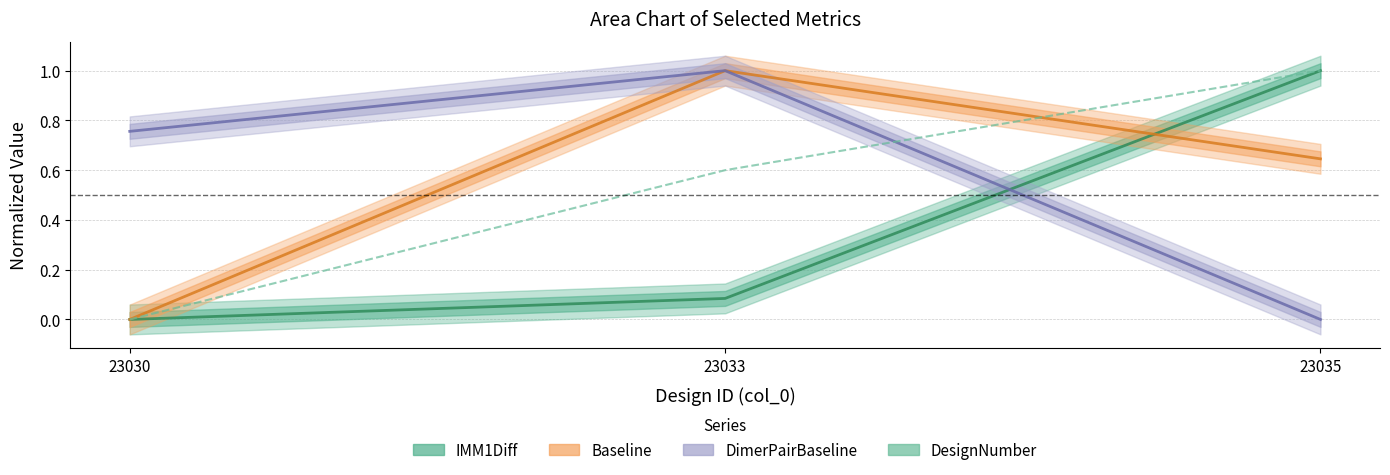

Between 23033 and 23030, which is larger?

23033